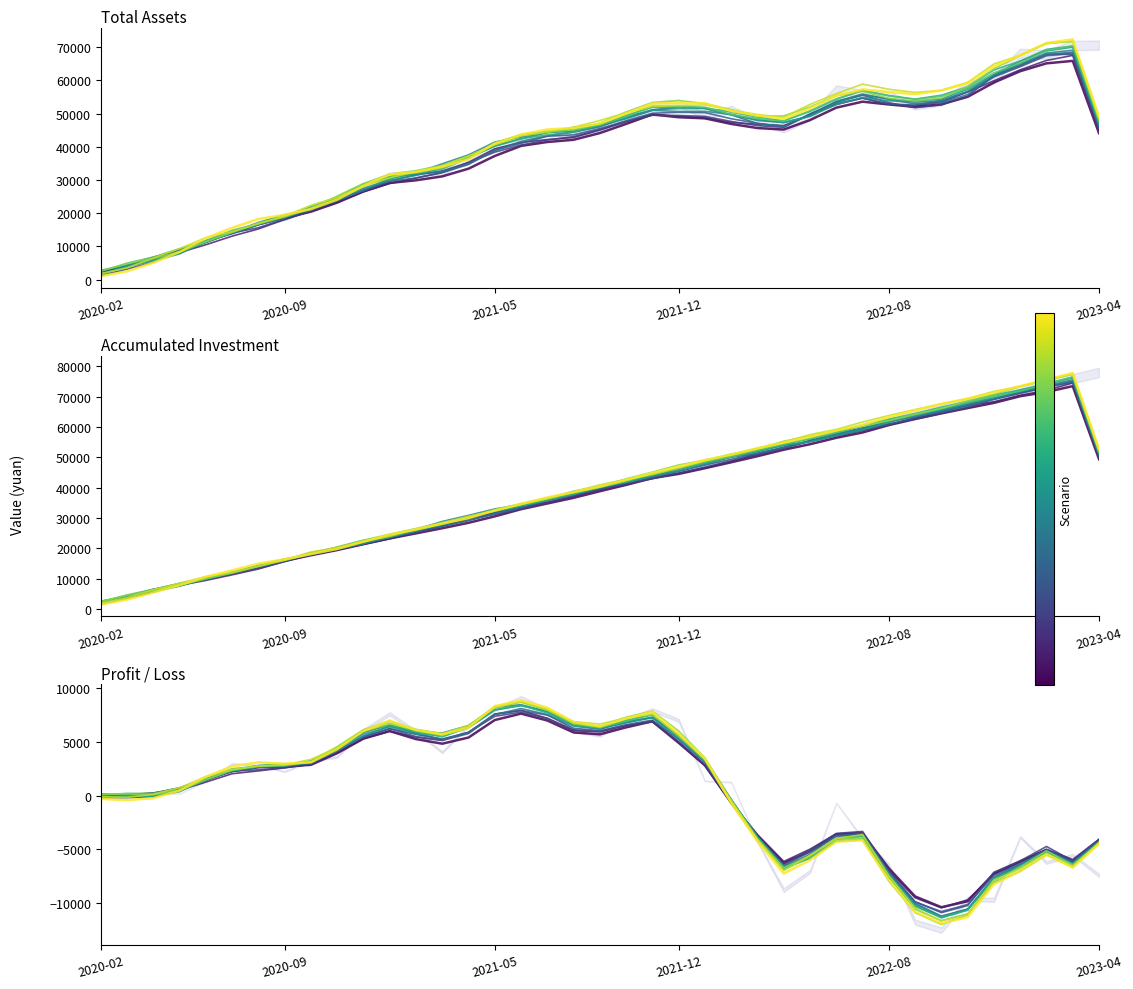

How many categories are shown in the chart?

39